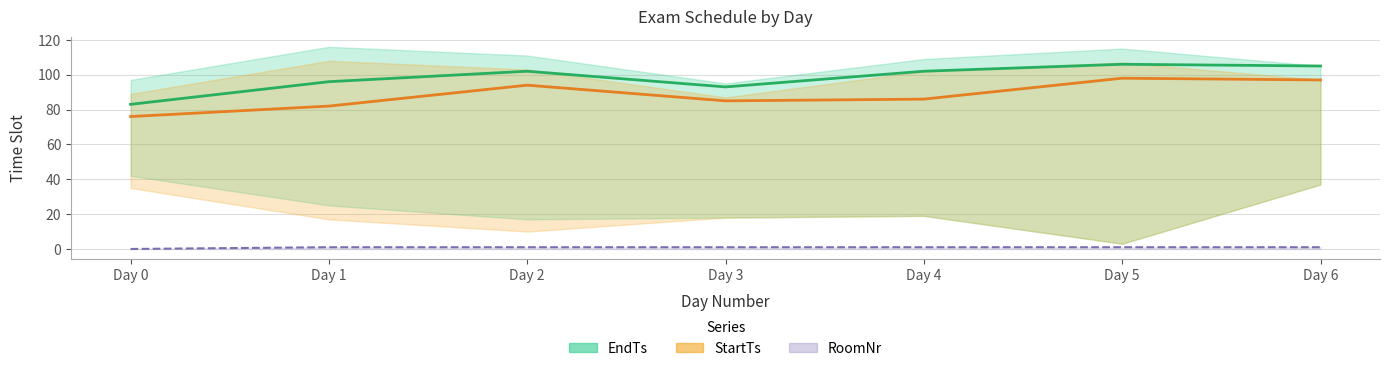

Where is AvgStartTs nearest to the value 87?

4